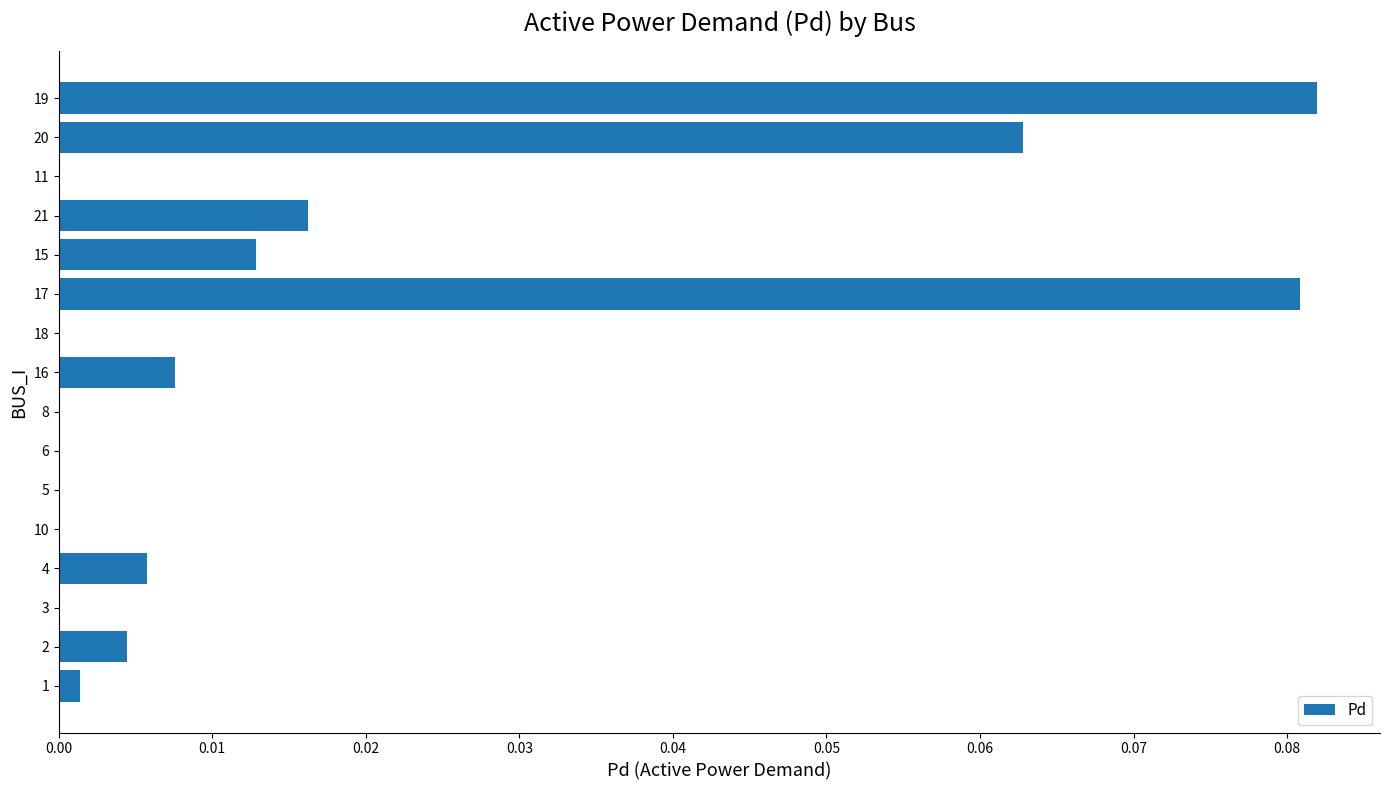

What is the sum of all values?

0.3